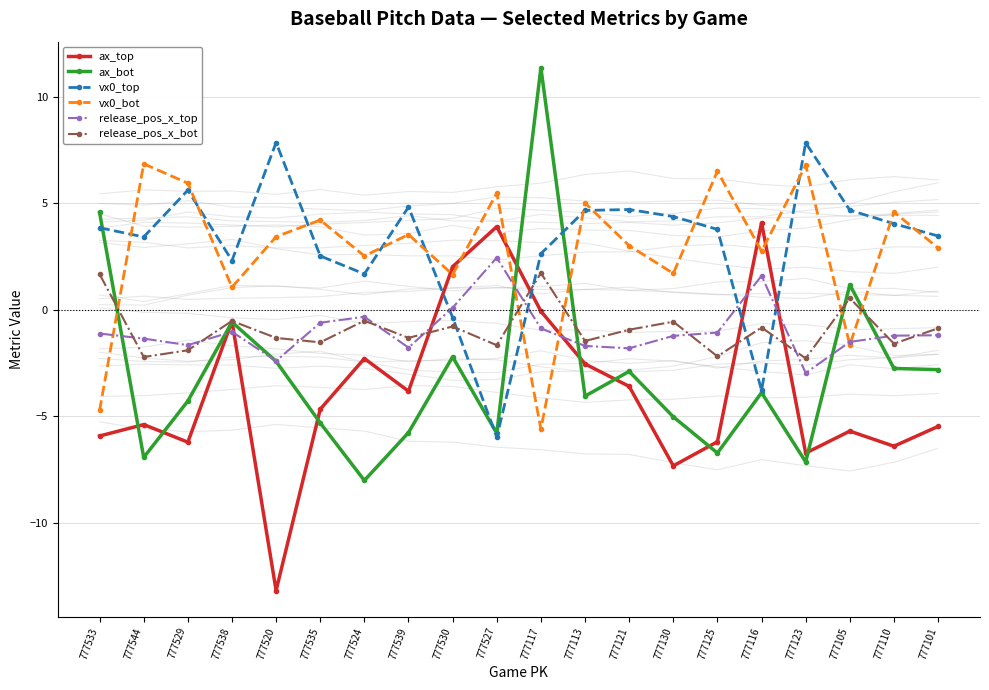

Between which two adjacent categories do release_pos_x_bot and vx0_bot first intersect?

777533 and 777544